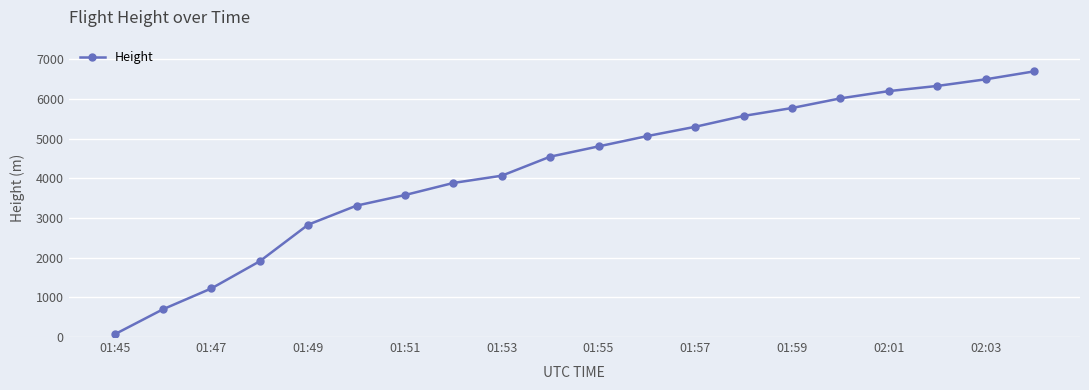

What is the difference between the maximum and minimum values?

6631.4